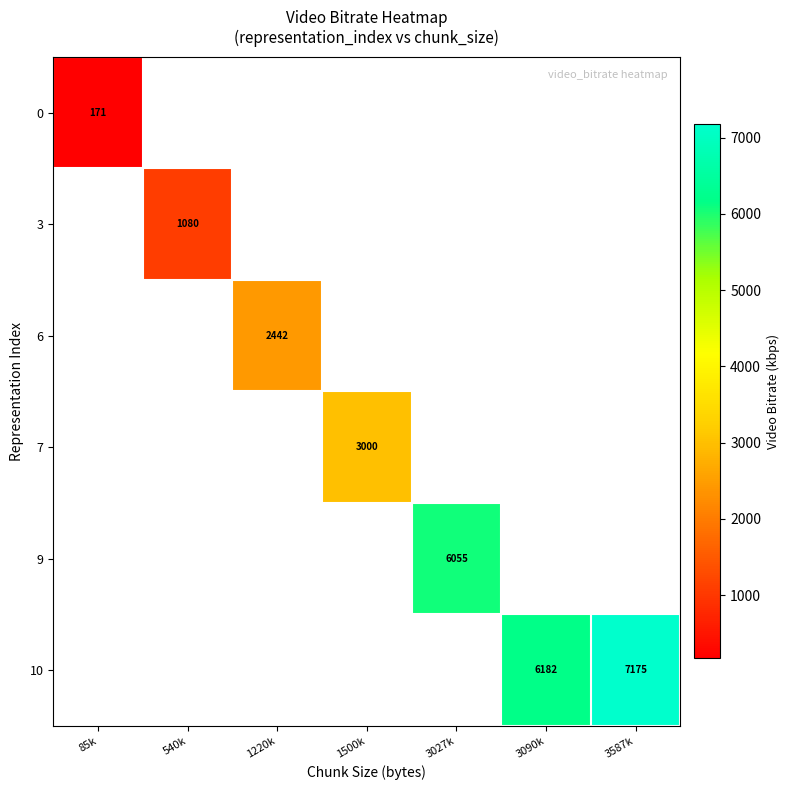

At which category does the chart reach its minimum across all series?

85k